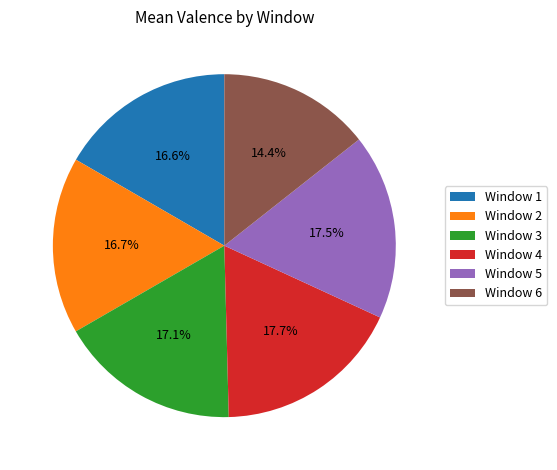

To the nearest percent, what is the average slice percentage?

17%